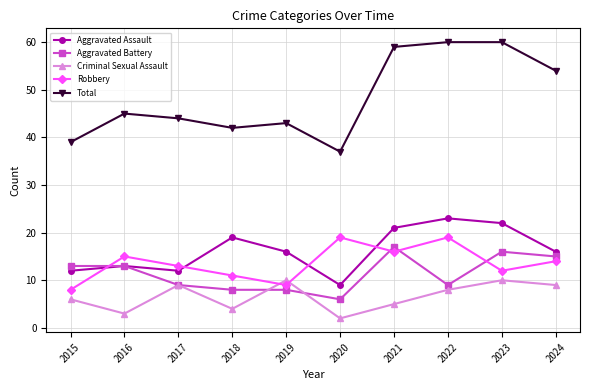

In Robbery, how many points are lower than both neighbors (excluding endpoints)?

3